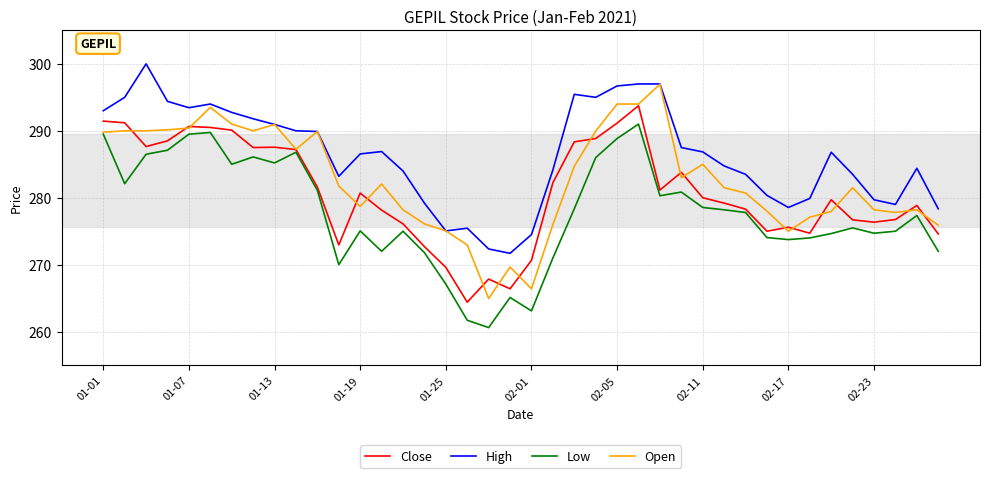

What is the highest value of the High series?

300.0